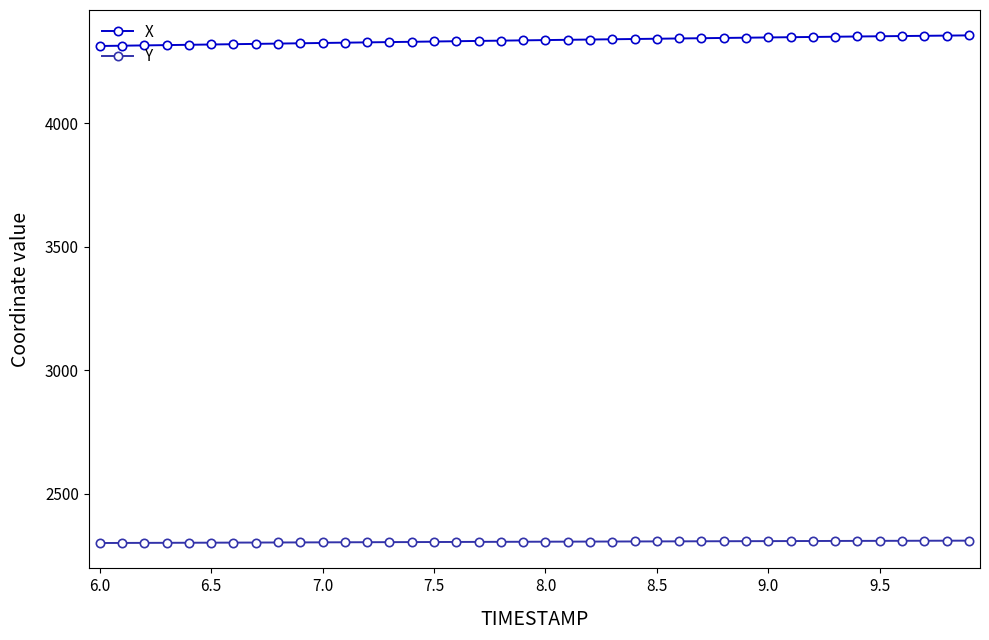

How many data points in Y are above 2305?

21